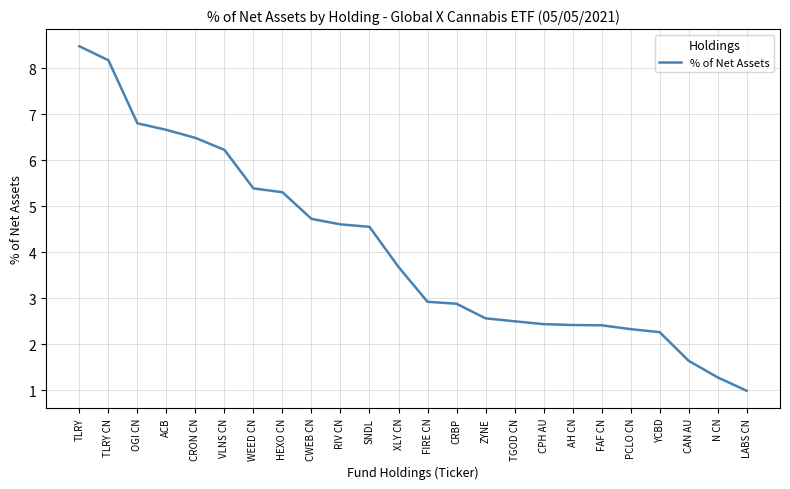

Count the number of categories in the chart.

24